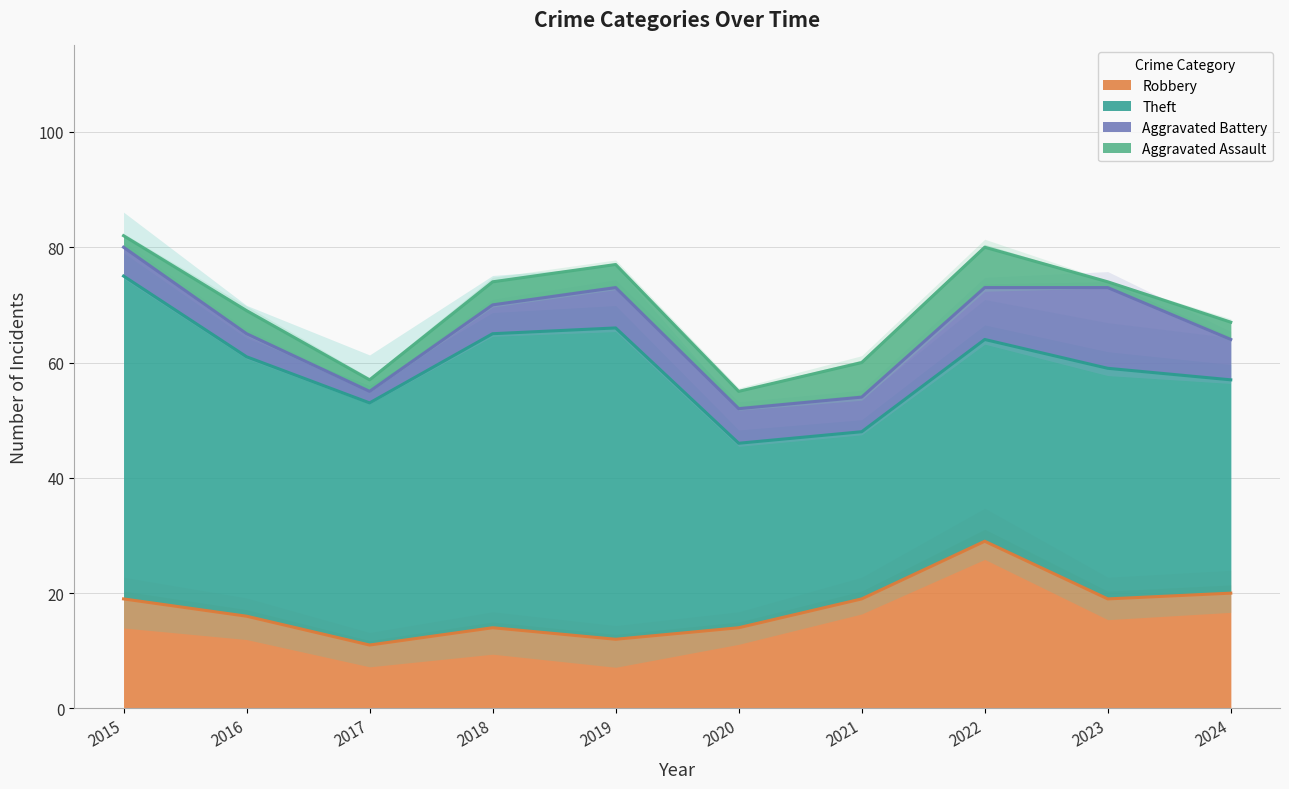

True or false: Aggravated Battery and Theft intersect in this chart.

False